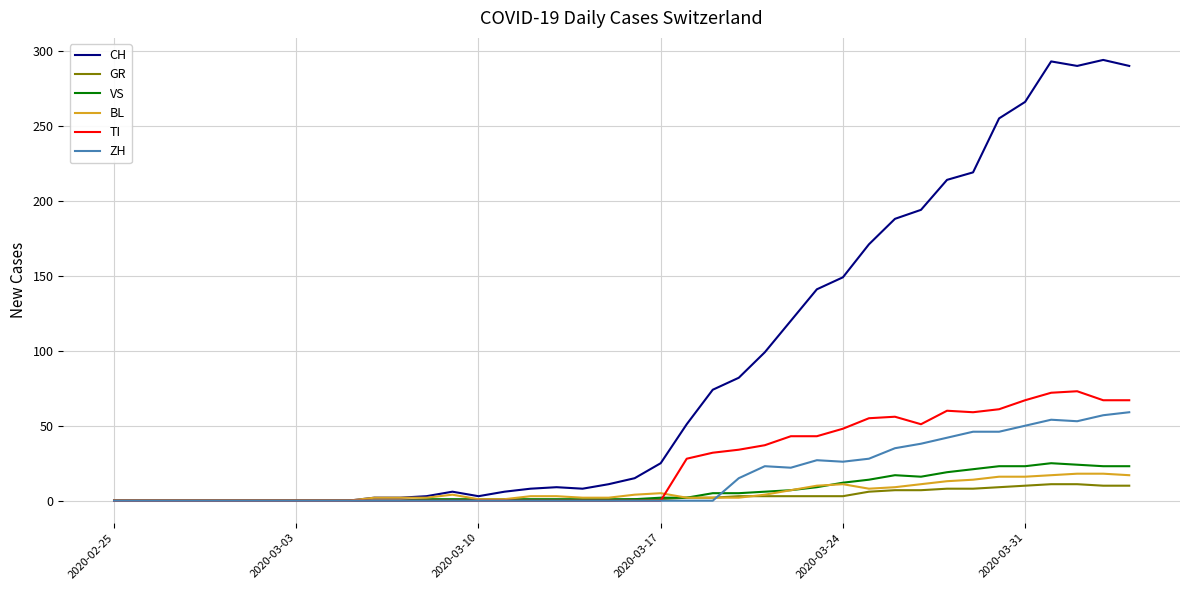

What is the sum of all GR values?

118